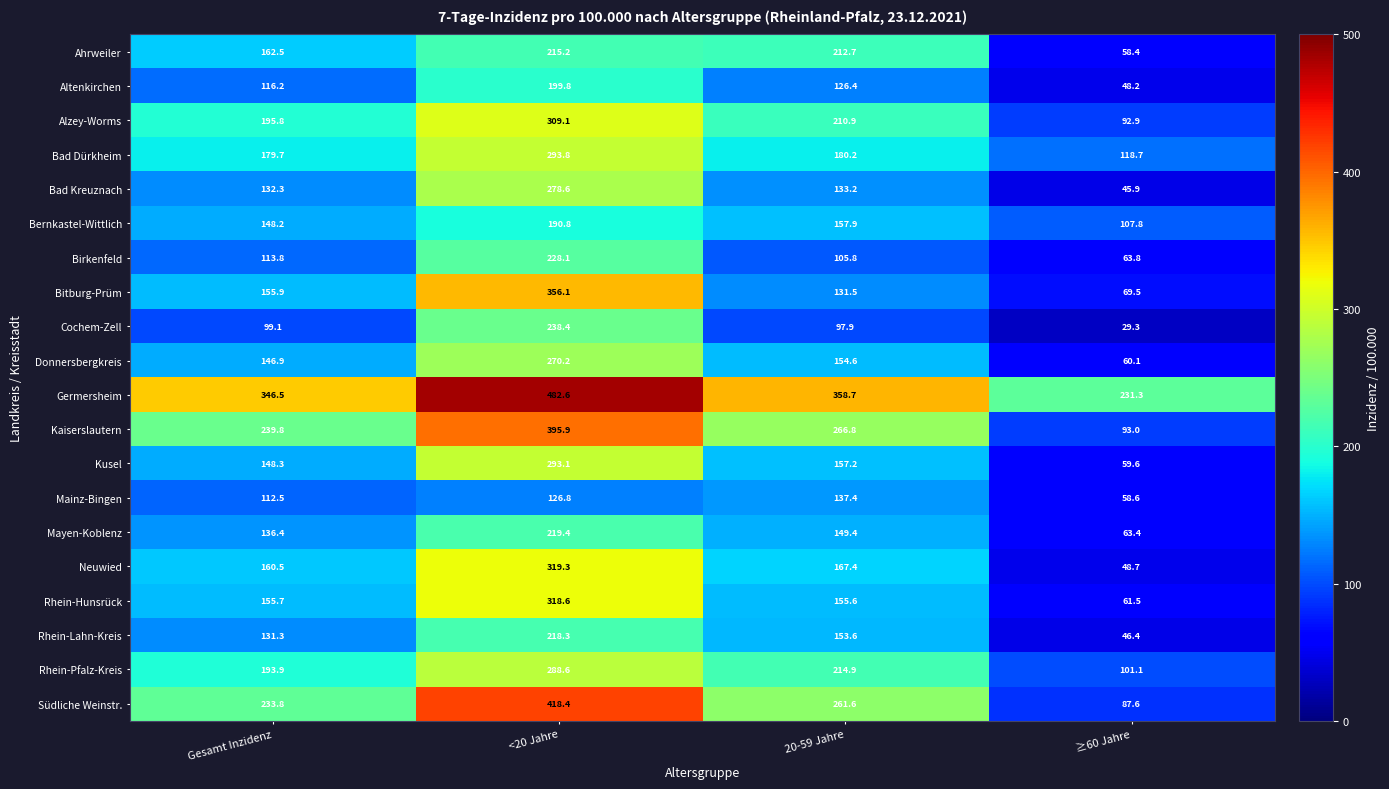

Which series changed the most between <20 Jahre and 20-59 Jahre?

Bitburg-Prüm